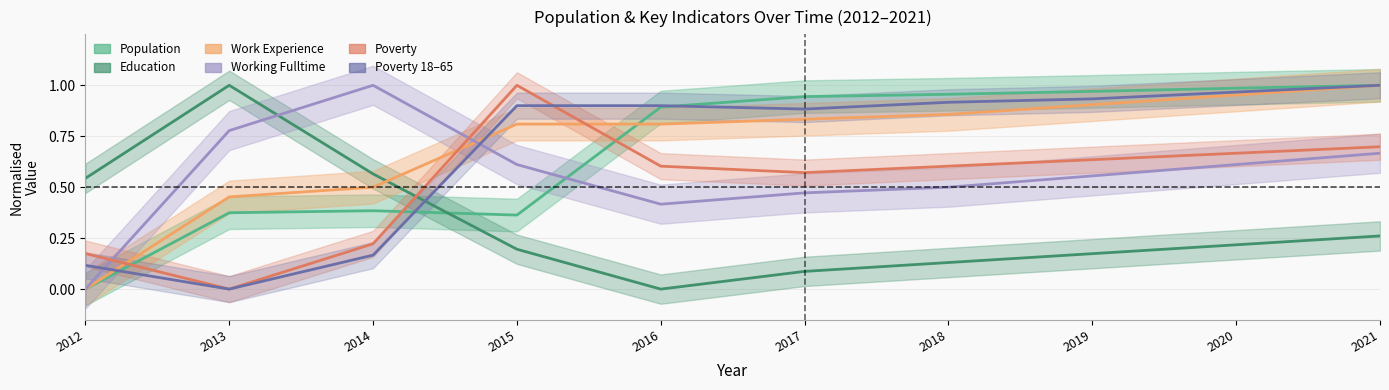

How many values in Poverty_18to65 are above zero?

9